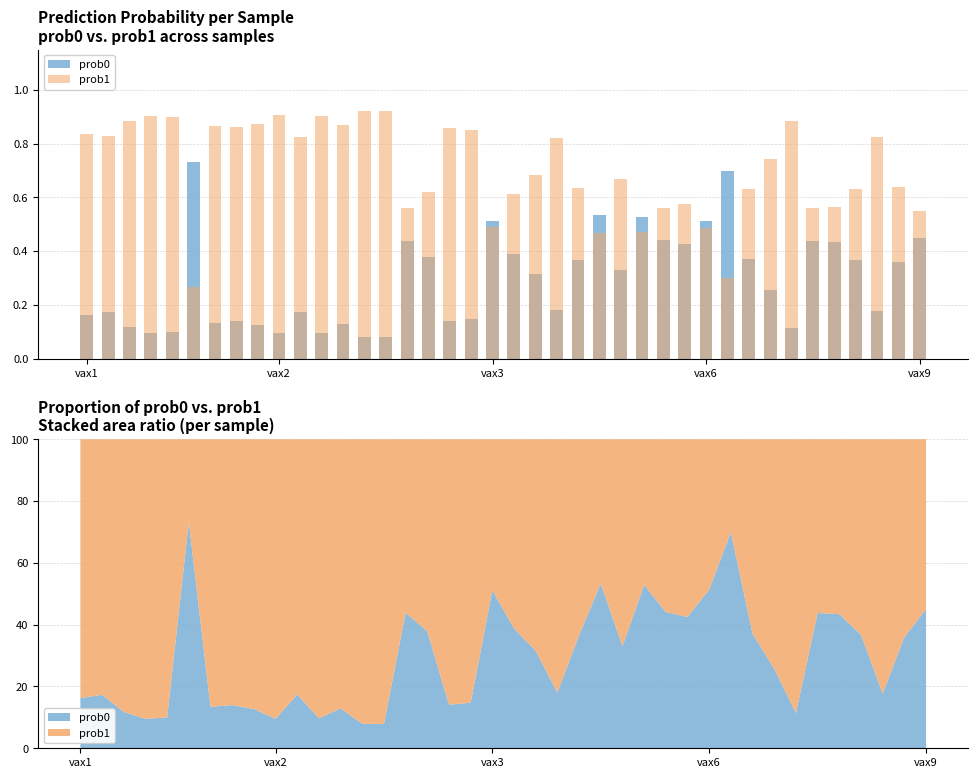

Is it true that prob1 equals 0.3 at 24?

False